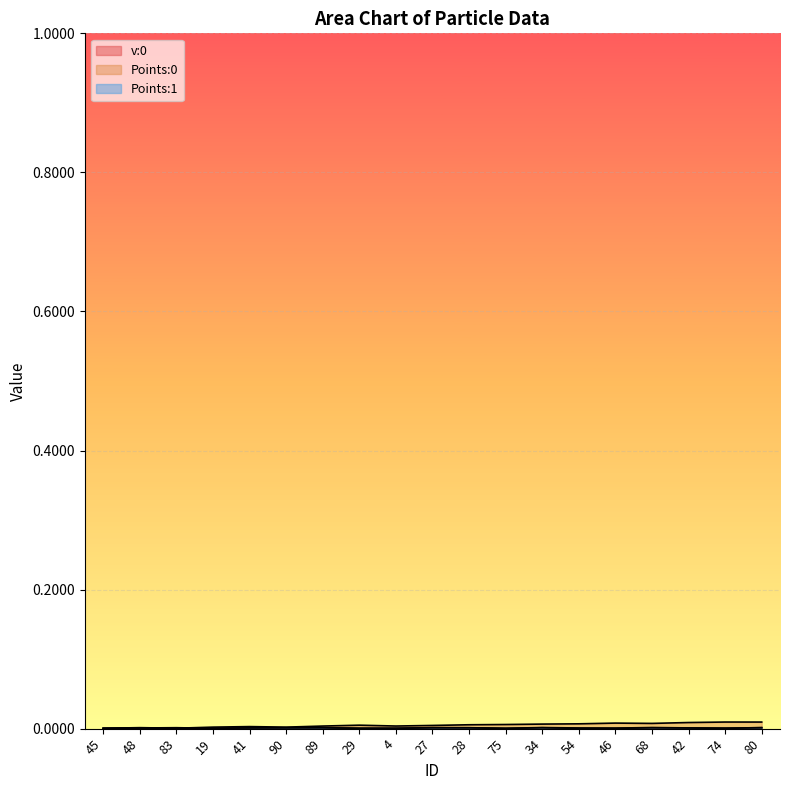

The value of Points:1 at 68 is 0.0. True or false?

False